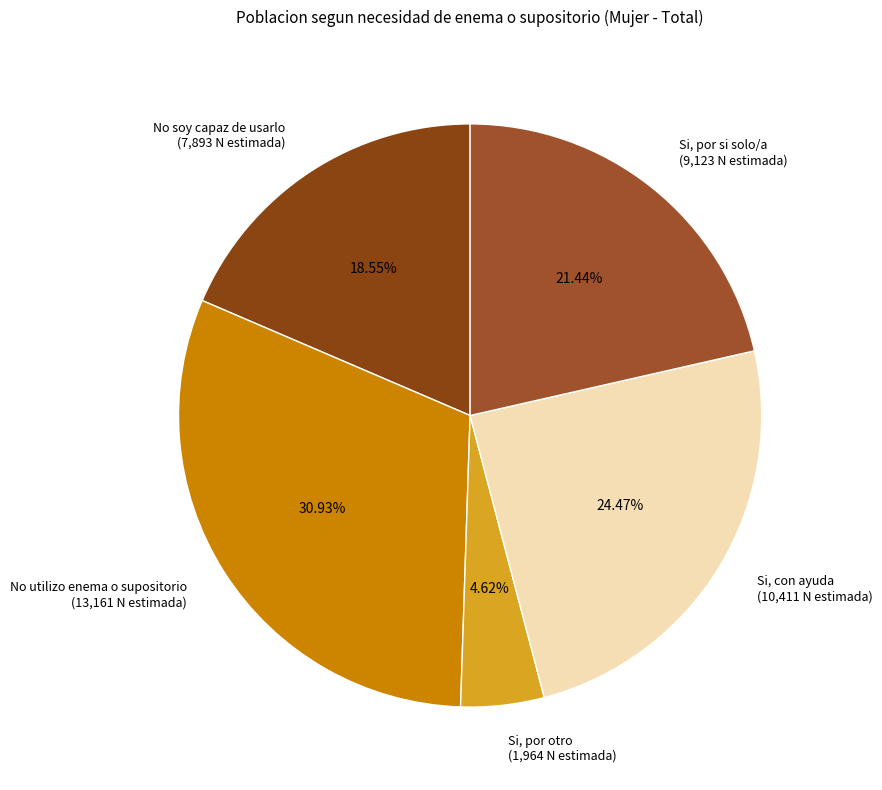

How many slices are in this pie chart?

5